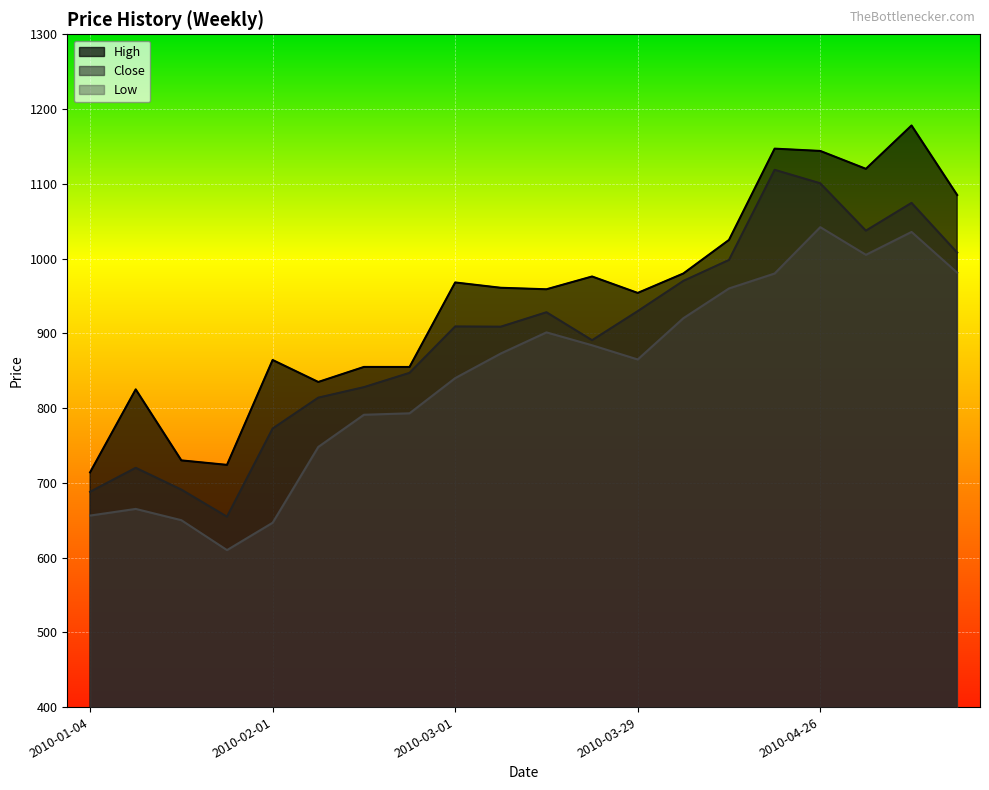

At which category does the chart reach its peak across all series?

2010-05-10